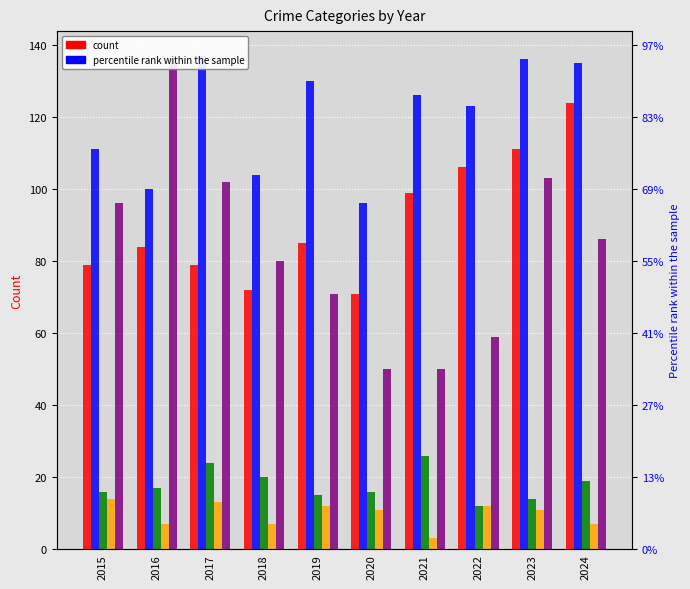

How many bars are there in total?

50